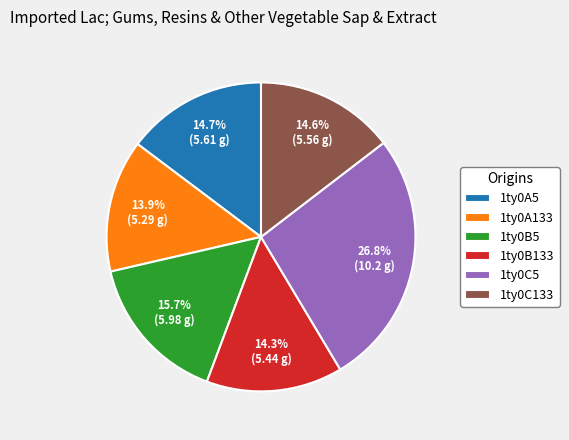

How many slices are in this pie chart?

6